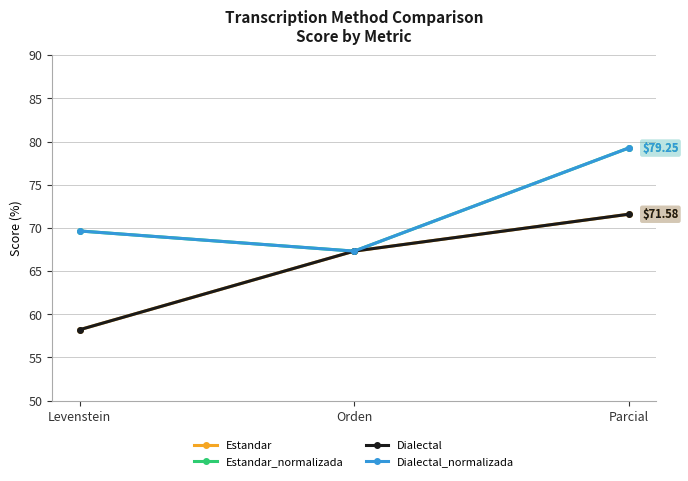

What is the sum of the Estandar_normalizada values at Levenstein and Orden?

137.0